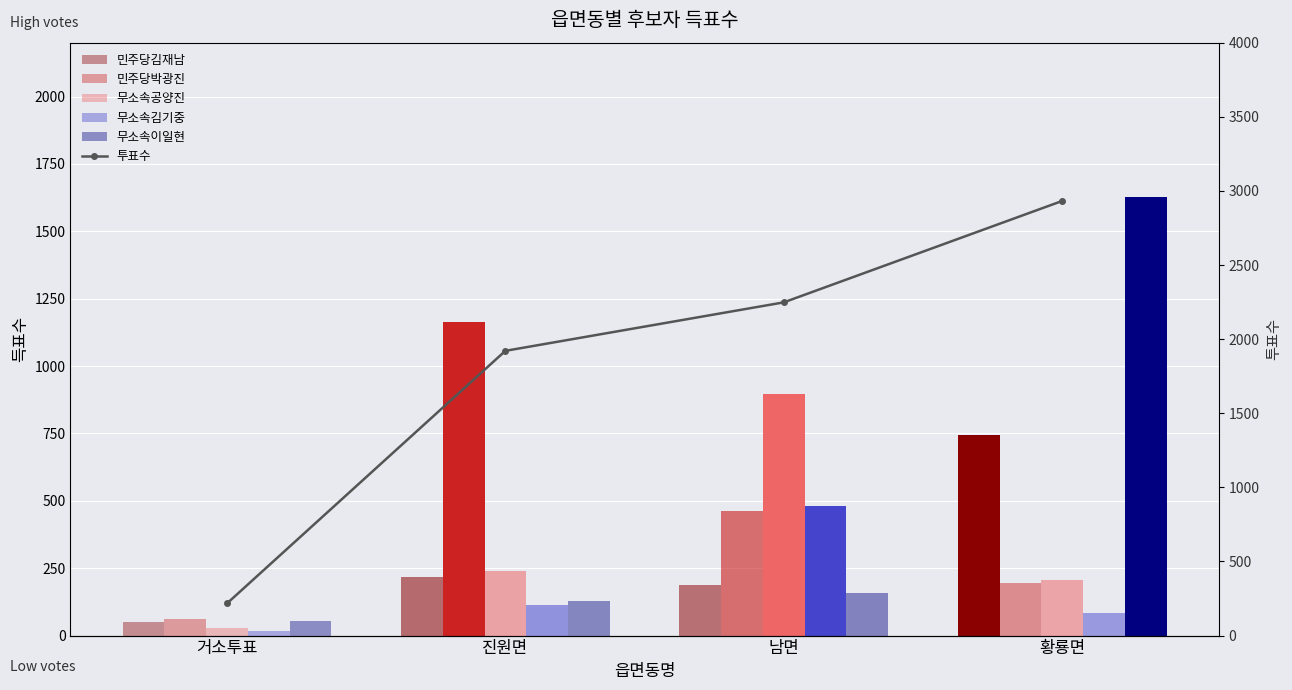

How many values in the 무소속공양진 series are below 240?

2